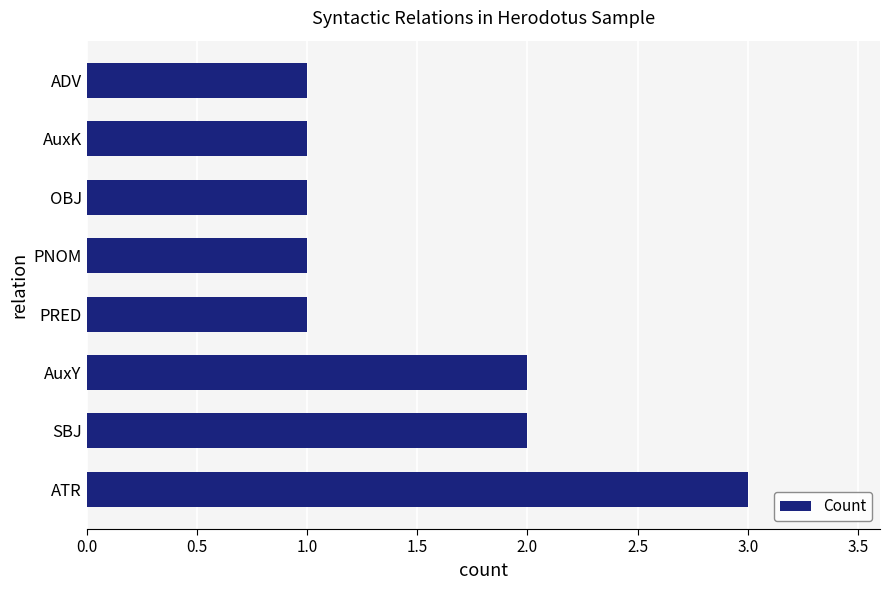

What is the difference between the maximum and minimum values?

2